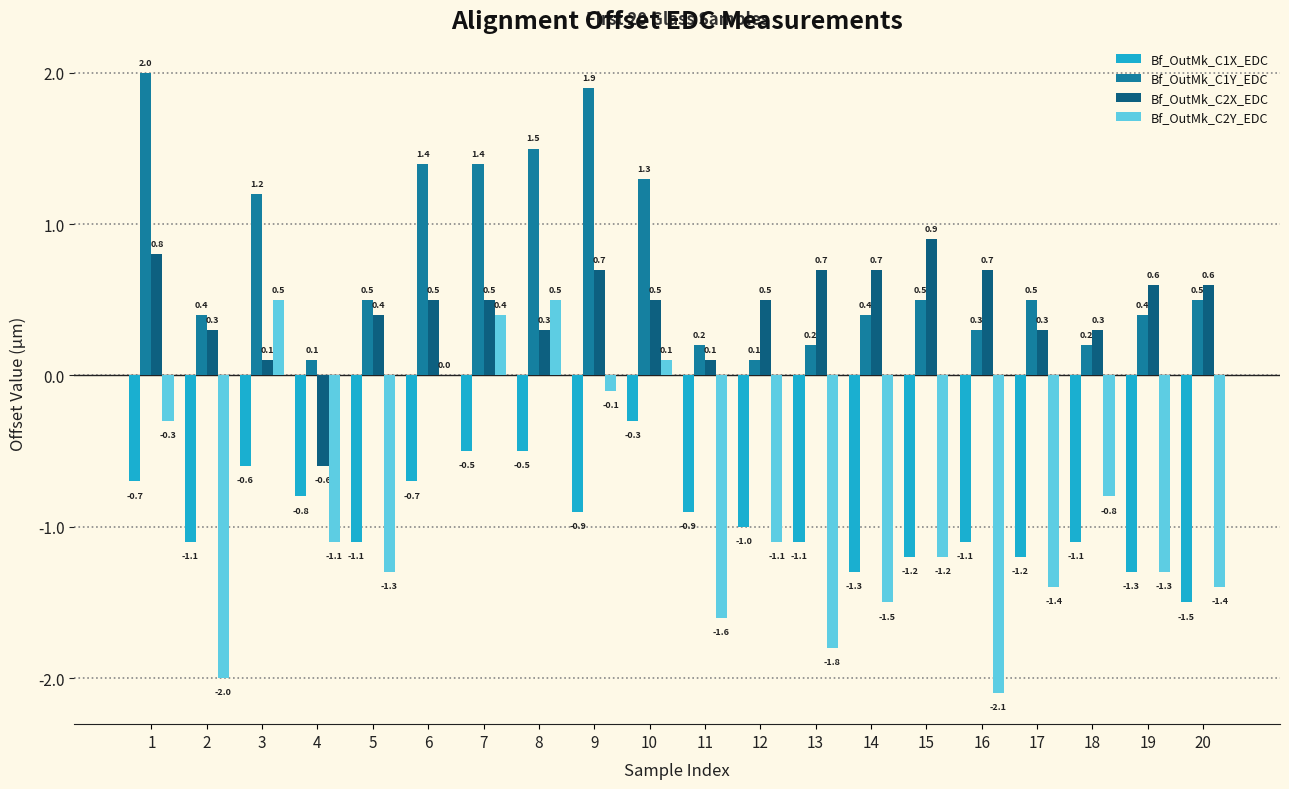

True or false: Bf_OutMk_C1X_EDC has a value of -1.1 at 18.

True